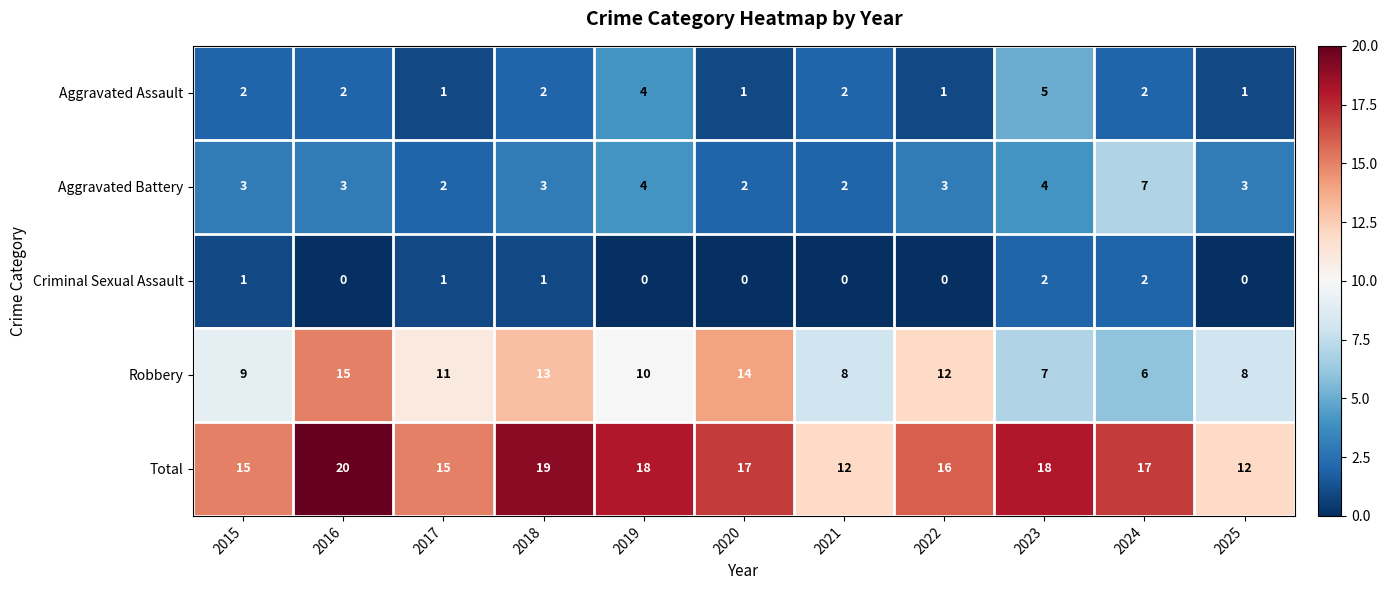

How many distinct data groups are displayed?

5